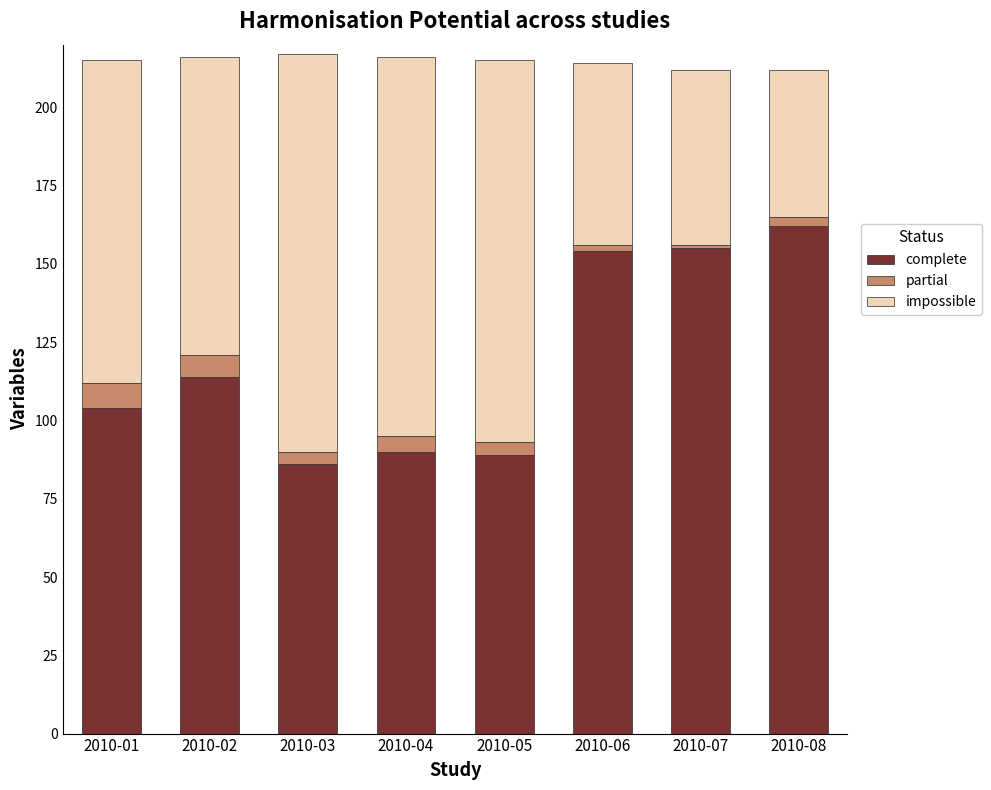

What is the average value of the complete series?

119